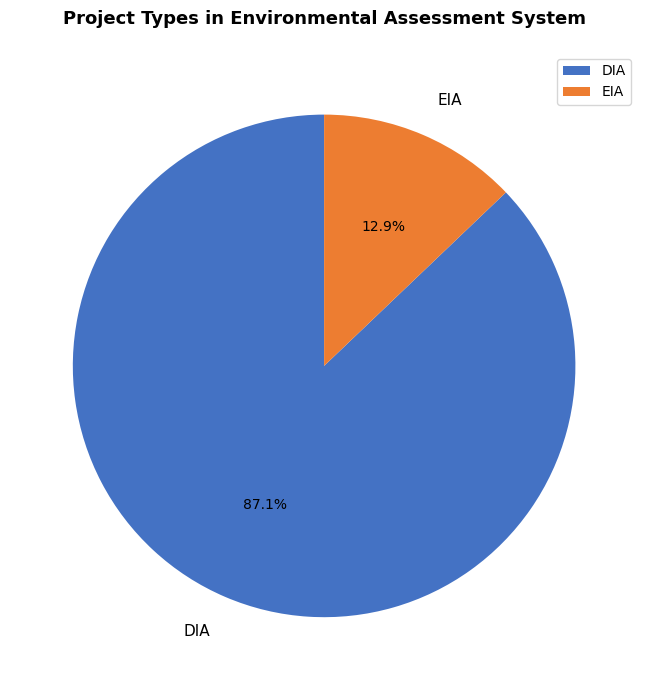

Which slice is the smallest?

EIA